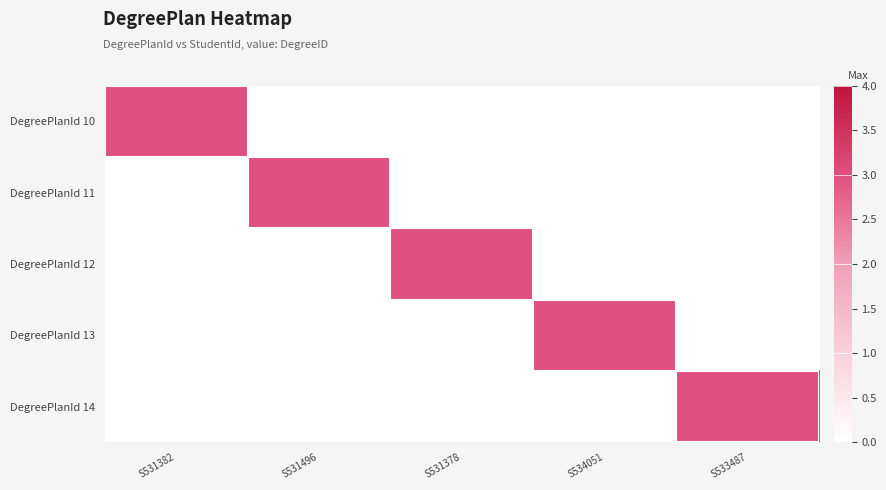

Which series has the widest spread of values?

DegreePlanId 10